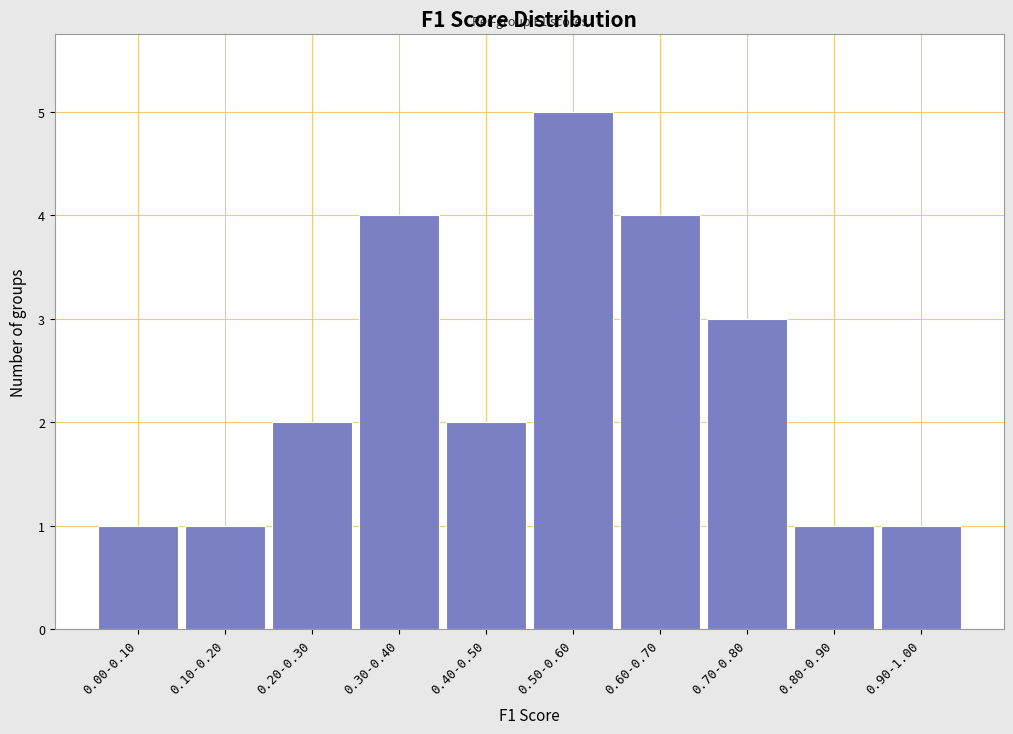

Reading left to right, what are all the values shown in this chart?

0.00-0.10=1	0.10-0.20=1	0.20-0.30=2	0.30-0.40=4	0.40-0.50=2	0.50-0.60=5	0.60-0.70=4	0.70-0.80=3	0.80-0.90=1	0.90-1.00=1